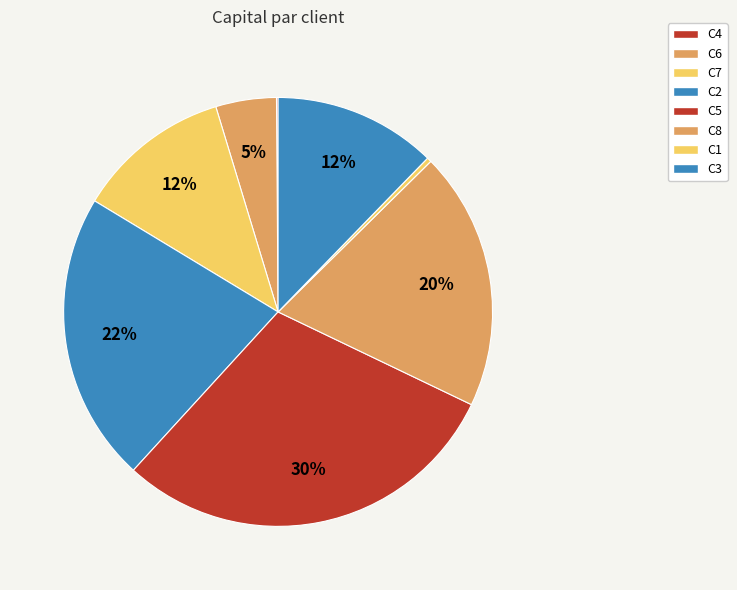

Is it true that C3 is 25% of the pie?

False